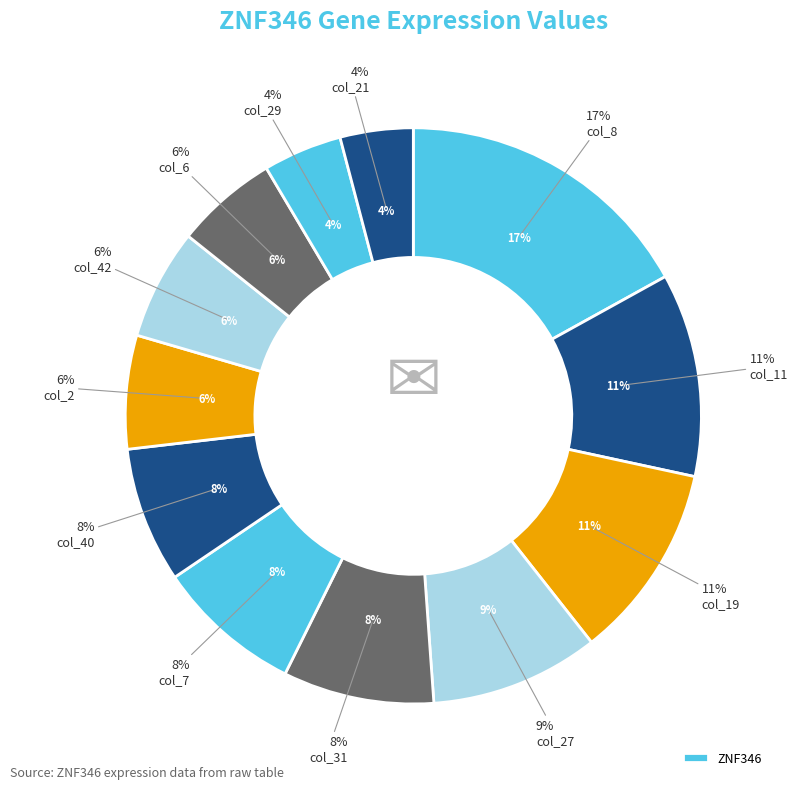

How much of the chart is everything except col_6?

94.2%